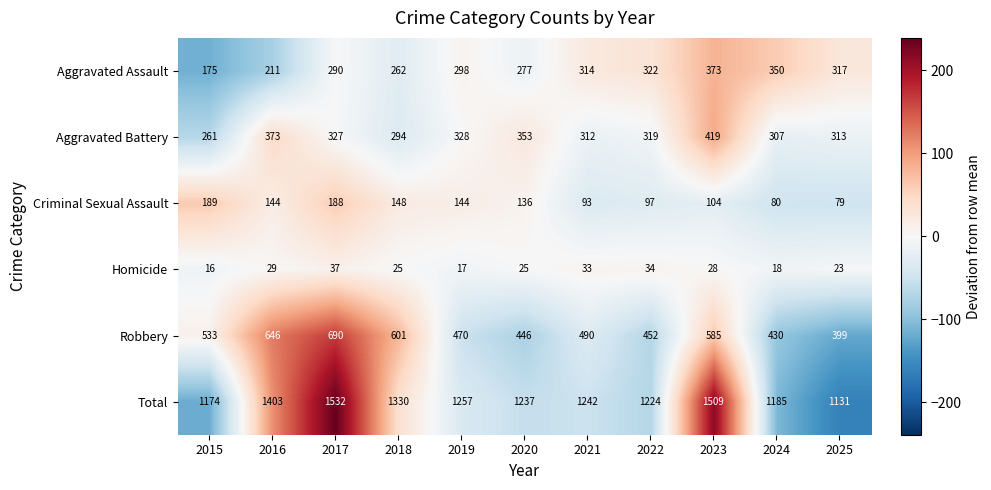

Between 2017 and 2025, which series saw the biggest shift?

Total